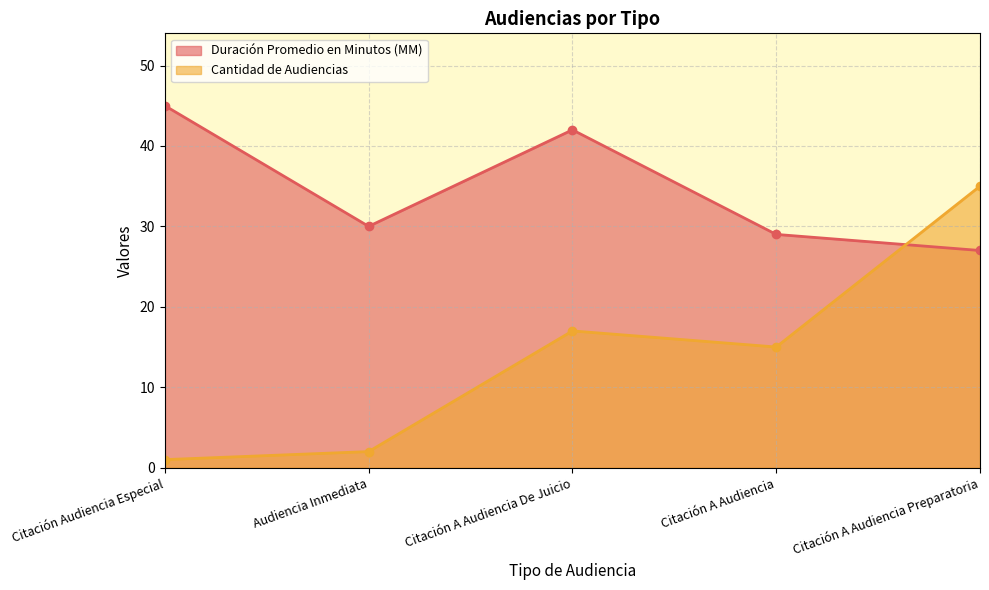

Reading left to right, what are all the values shown in this chart?

Duración Promedio en Minutos (MM): Citación Audiencia Especial=45	Audiencia Inmediata=30	Citación A Audiencia De Juicio=42	Citación A Audiencia=29	Citación A Audiencia Preparatoria=27
Cantidad de Audiencias: Citación Audiencia Especial=1	Audiencia Inmediata=2	Citación A Audiencia De Juicio=17	Citación A Audiencia=15	Citación A Audiencia Preparatoria=35